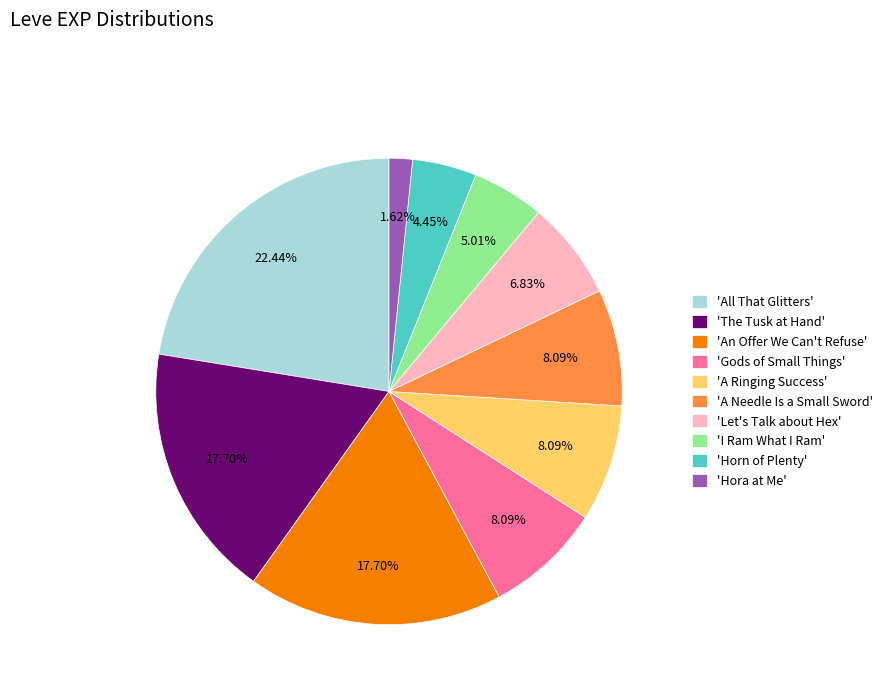

Which category has the biggest portion of the pie?

'All That Glitters'